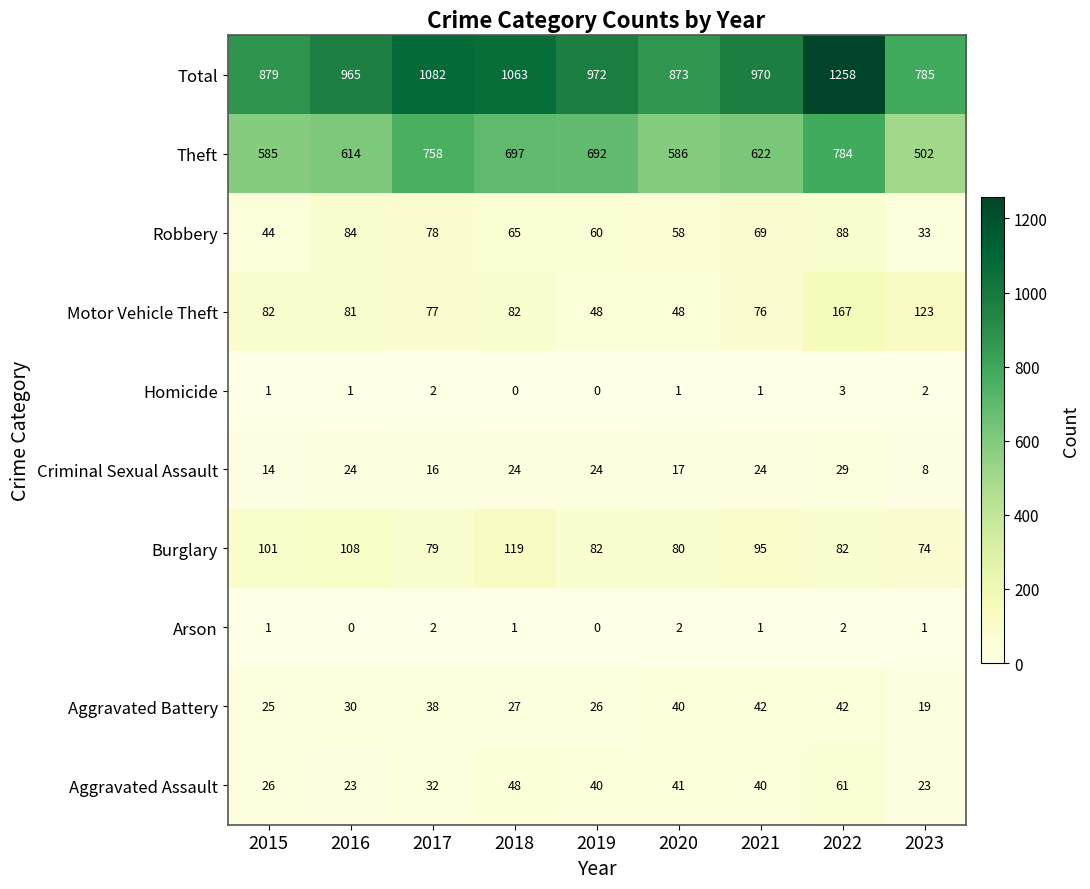

Is it true that Aggravated Battery equals 29 at 2021?

False